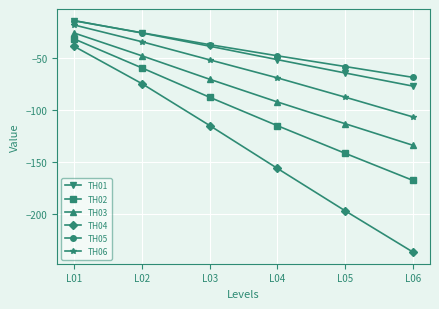

Does the chart have visible grid lines?

Yes